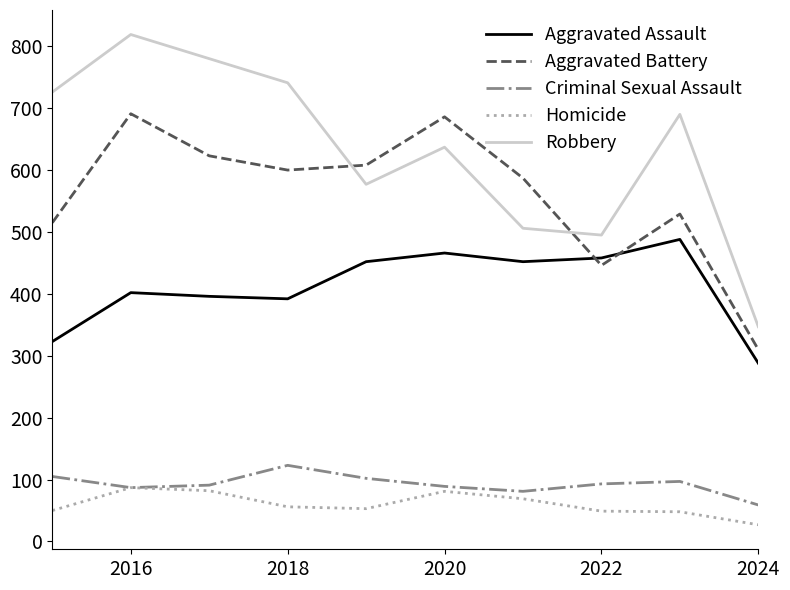

List the series in order of their peak value, highest first.

Robbery, Aggravated Battery, Aggravated Assault, Criminal Sexual Assault, Homicide